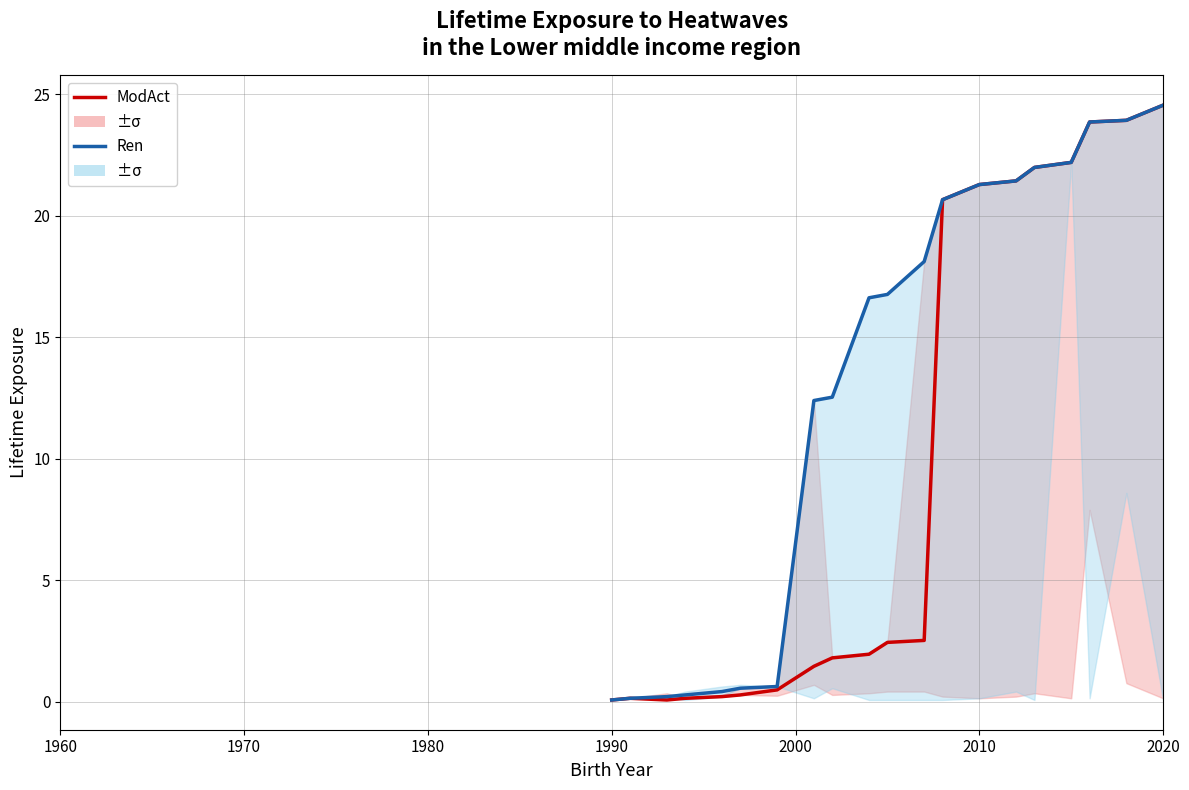

True or false: ModAct has a value of 7.7 at 16.

False